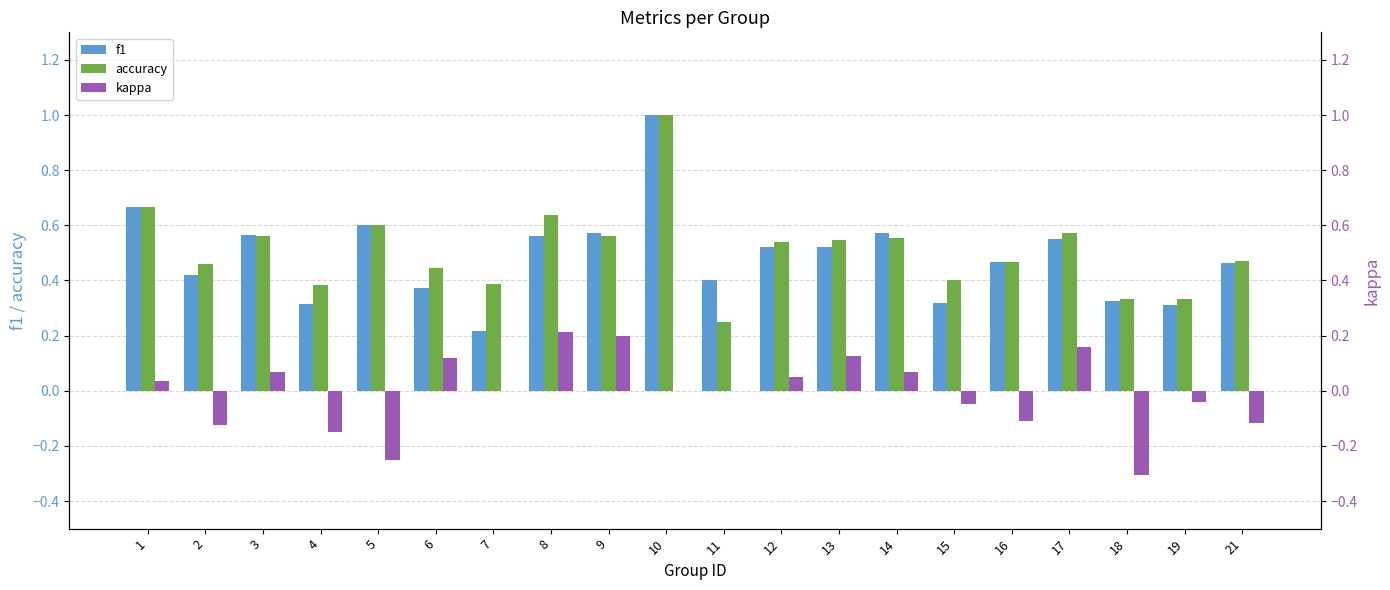

Which series changed the most between 8 and 11?

accuracy